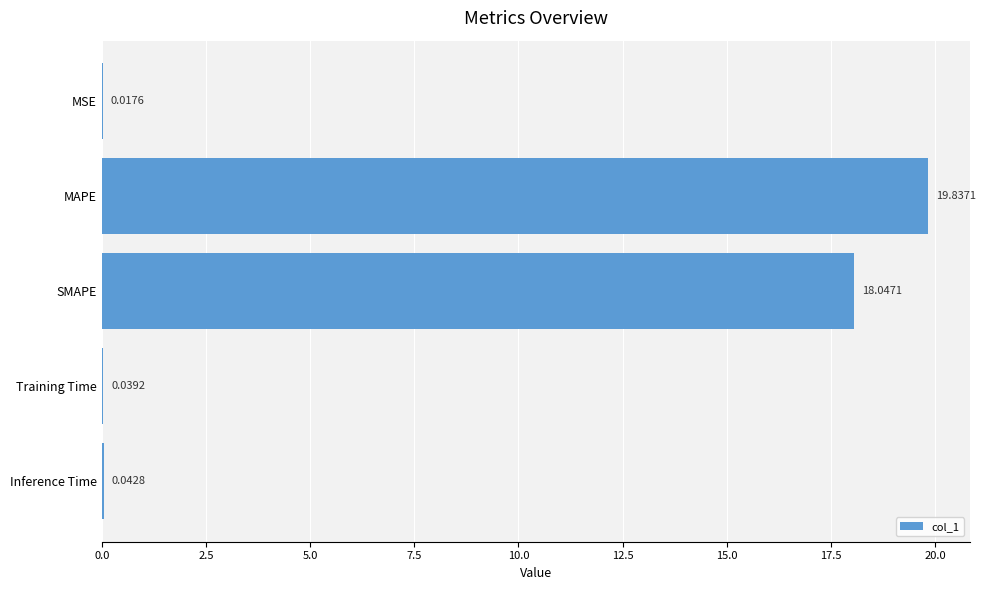

Does the chart contain stacked bars?

No